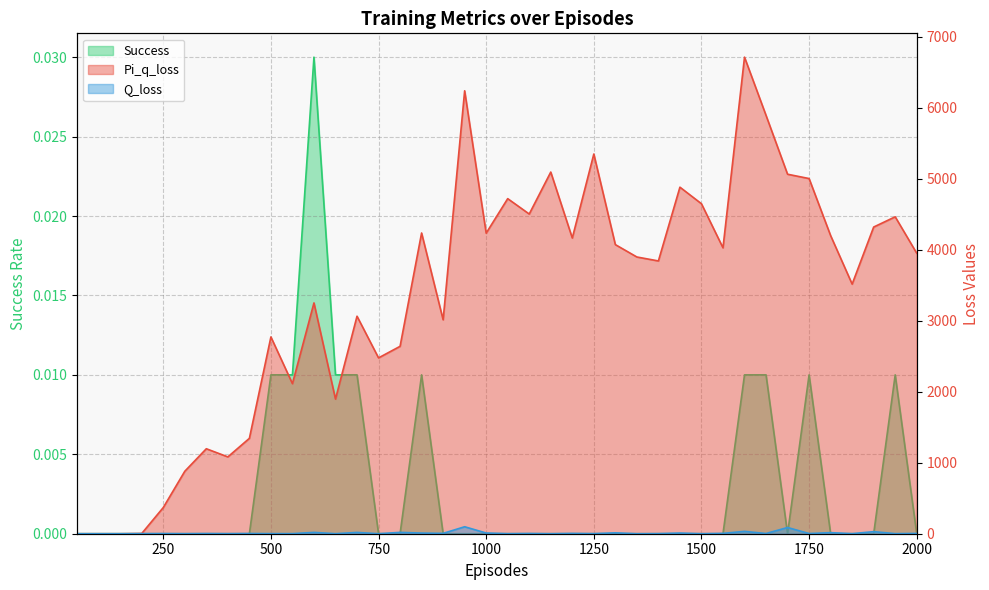

How many positive values does the Q_loss series have?

37